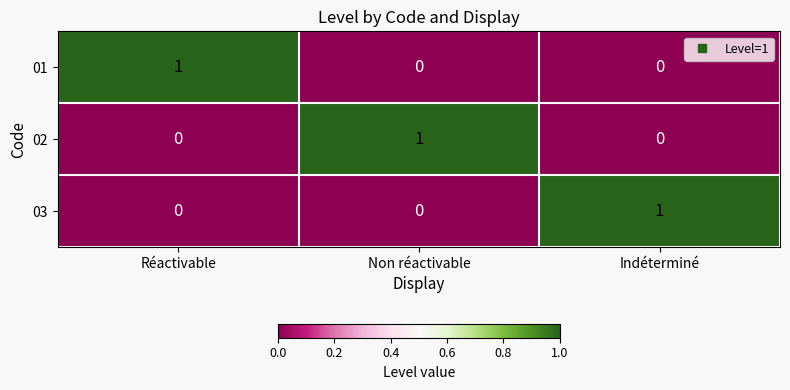

Is the value of 03 at Non réactivable greater than the value of 02 at Non réactivable?

No